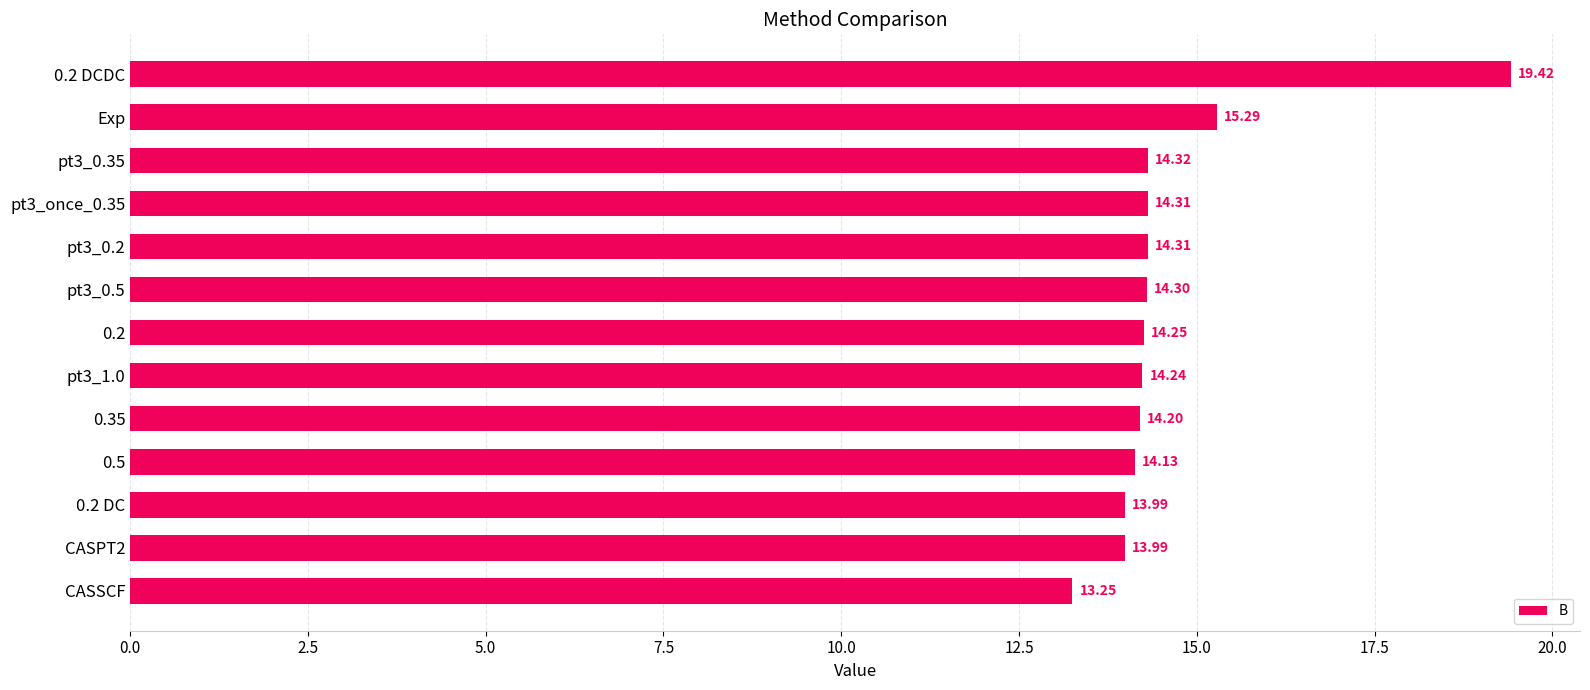

Where is the data nearest to the value 16?

Exp